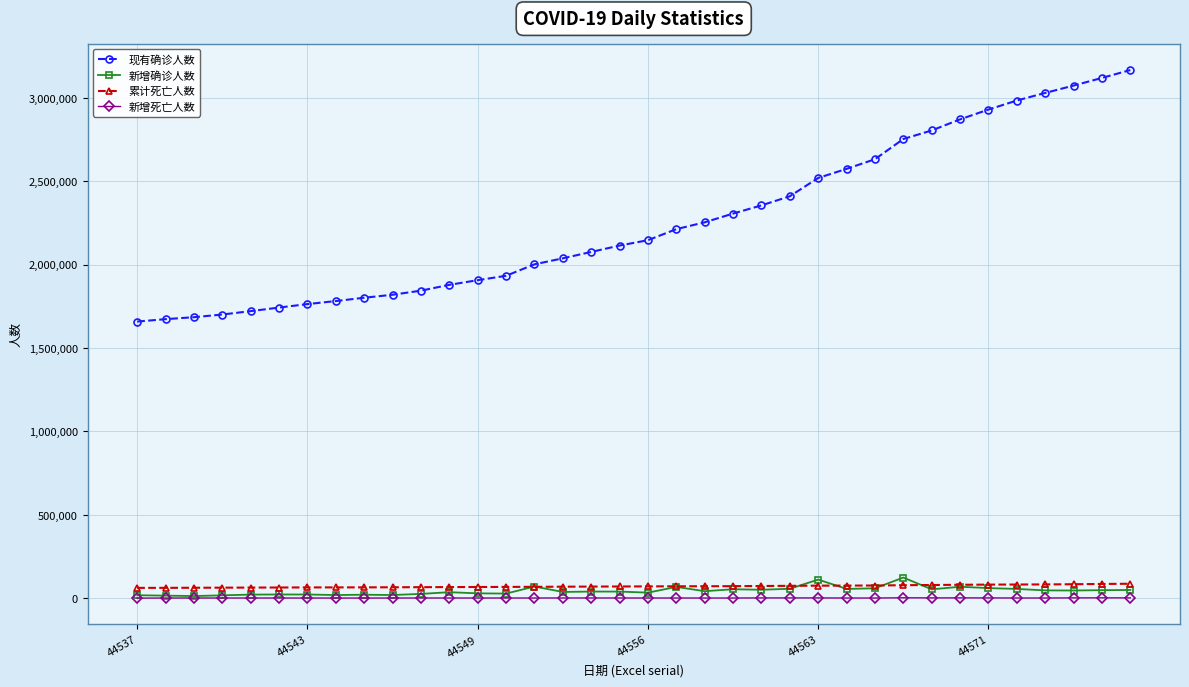

What is the sum of all 新增确诊人数 values?

1554287